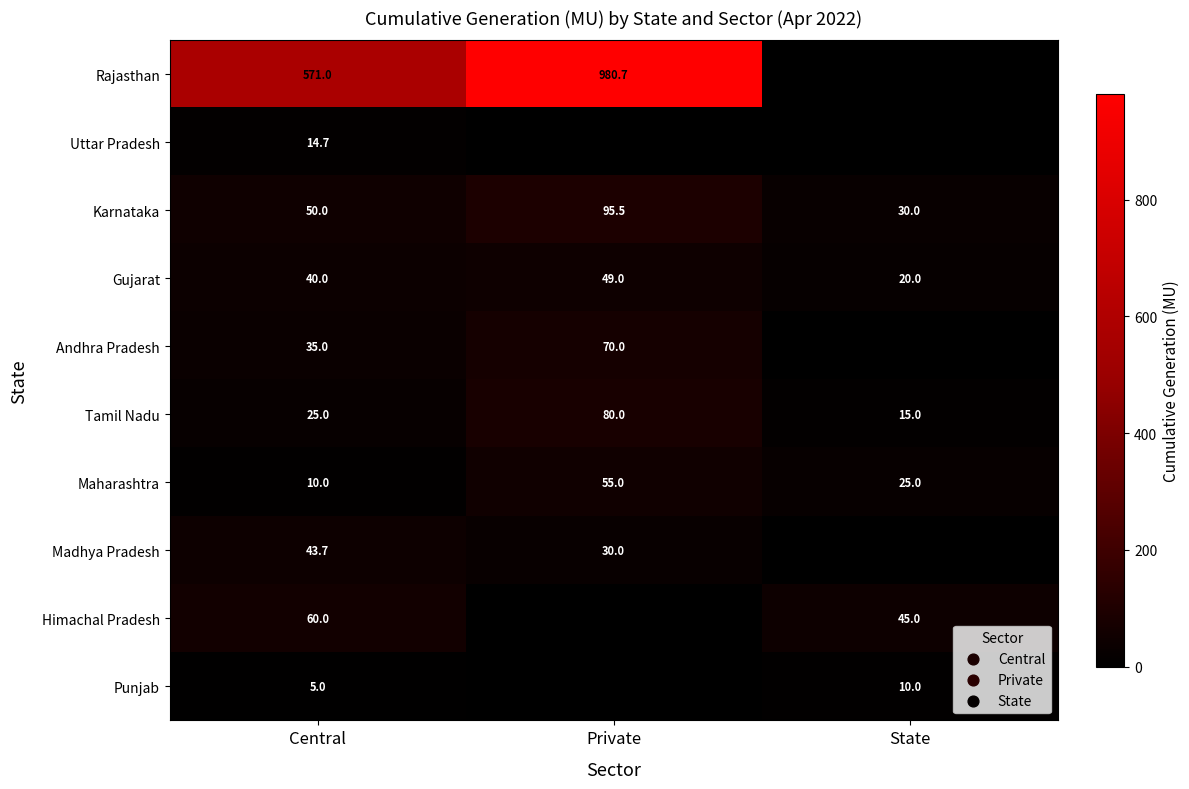

Is it true that Andhra Pradesh equals 17.2 at Central?

False